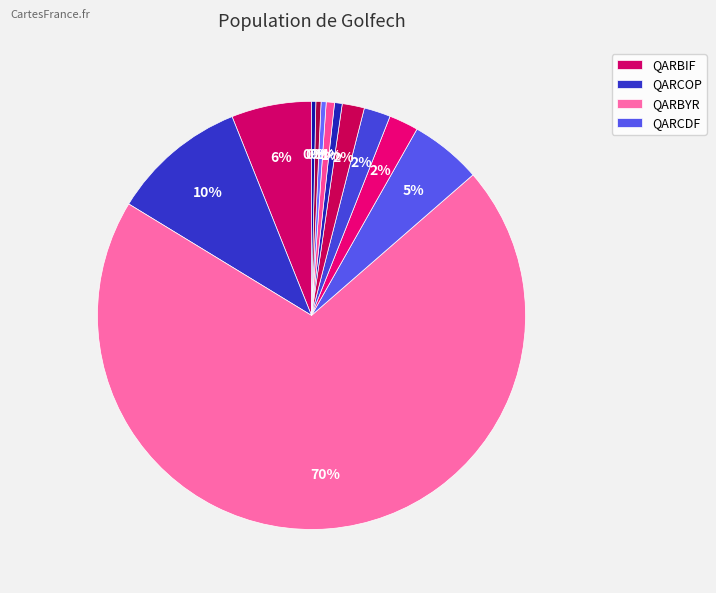

Count the number of slices in the pie.

12